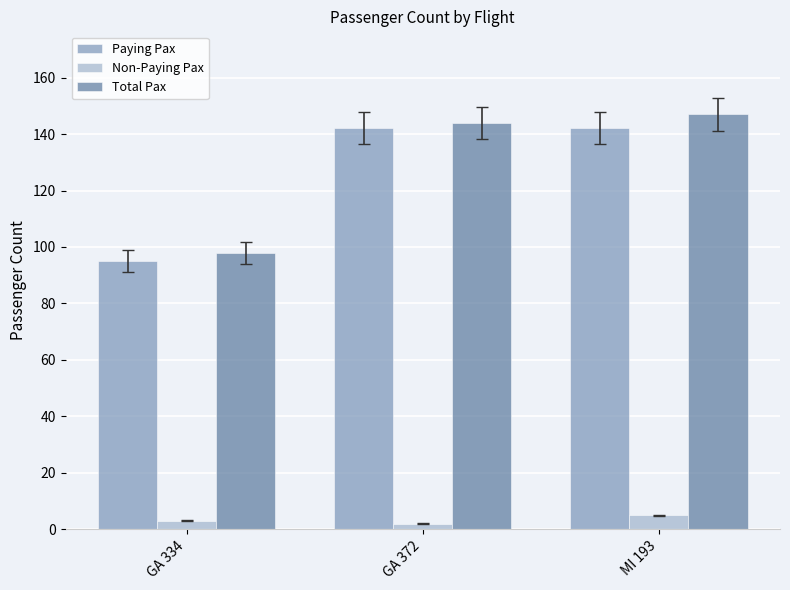

How many distinct data groups are displayed?

3